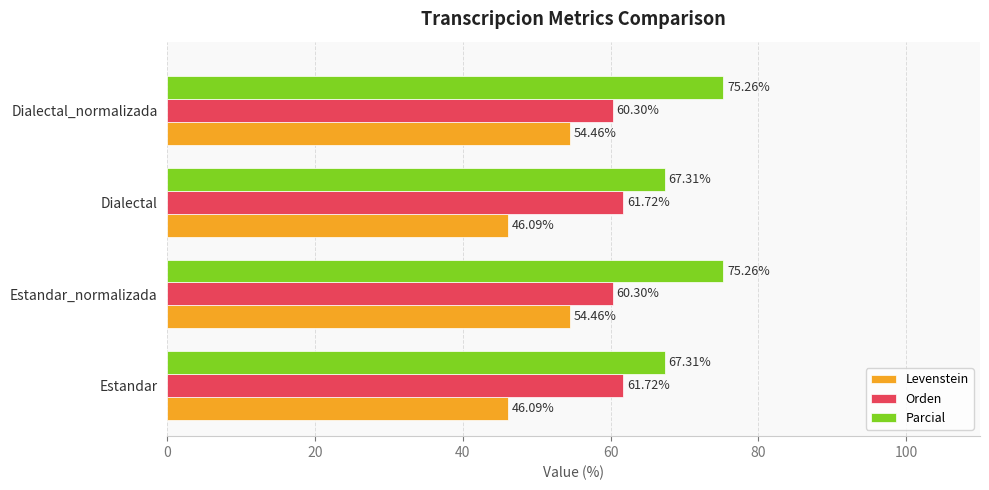

What is the difference between the second highest and minimum values in the Orden series?

1.4